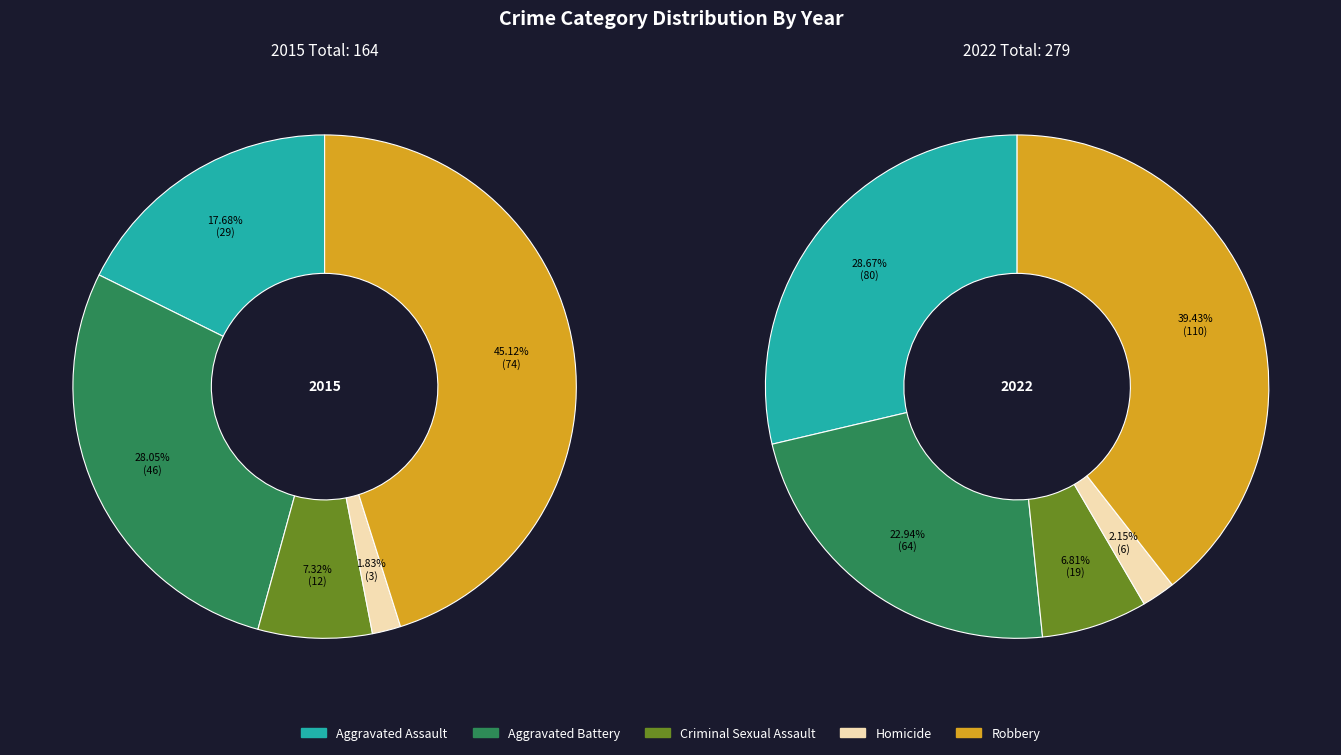

True or false: Robbery accounts for 33% of the total.

False